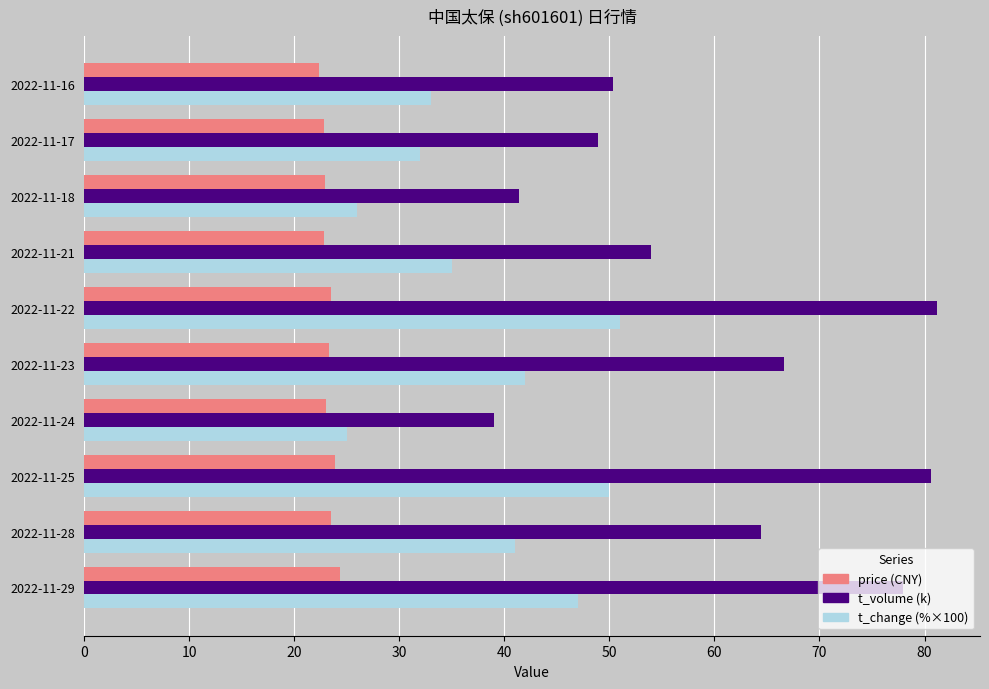

What are all the series names shown in the legend?

price (CNY), t_volume (k), t_change (%×100)